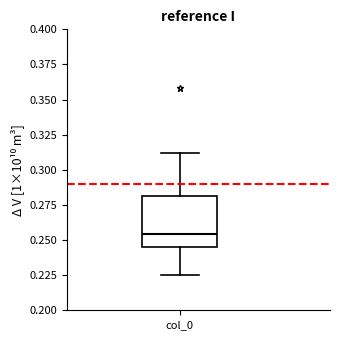

Transcribe this box plot: give where the median line is, the range the box spans, and where the two whiskers end, as read against the y-axis. The values are not printed on the chart, so give them approximately, as read against the axis.

median 0.255, box 0.245 to 0.280, whiskers 0.225 to 0.310